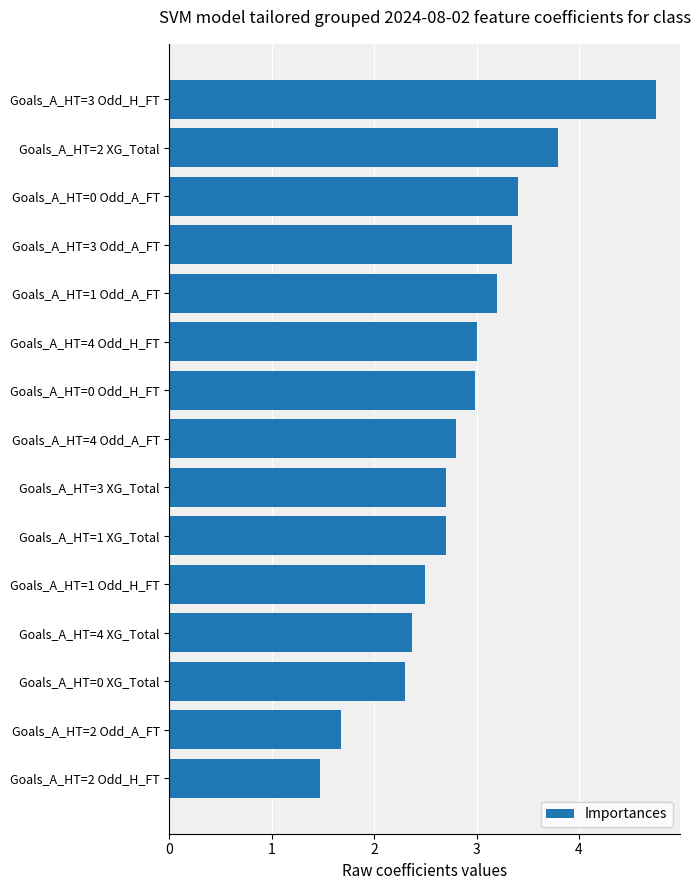

What is the difference between the maximum and minimum values?

3.3